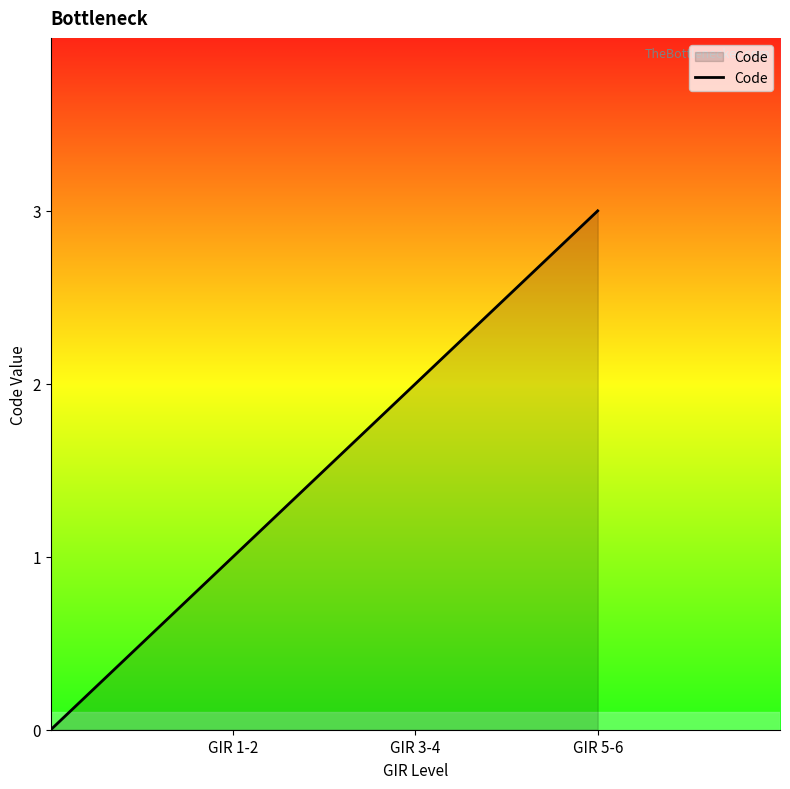

True or false: the data has more than 2 interior local peaks.

False